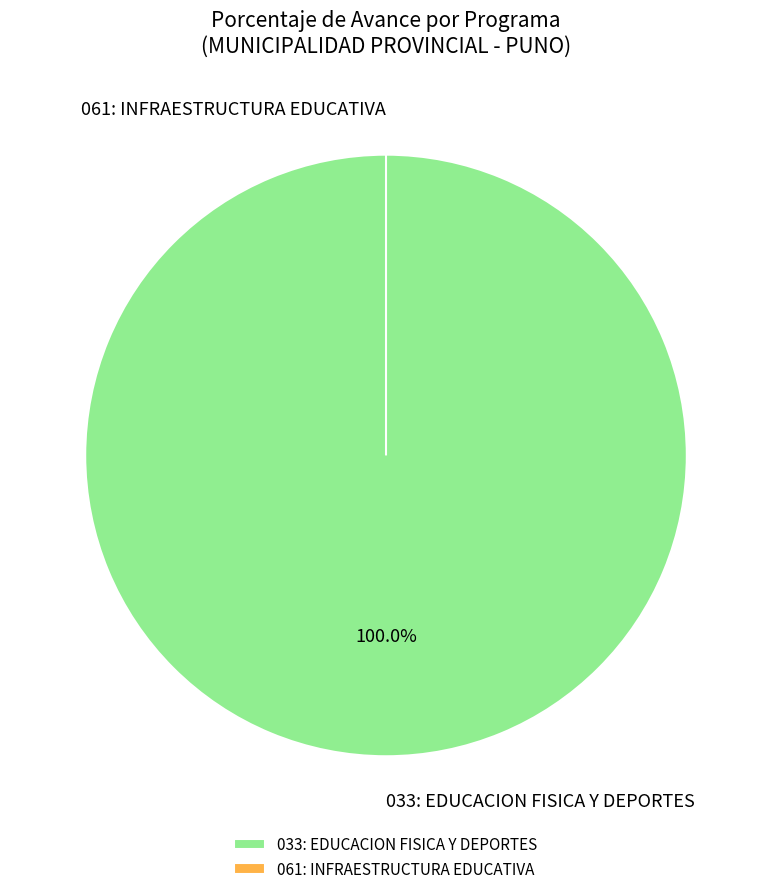

True or false: 033: EDUCACION FISICA Y DEPORTES accounts for 94% of the total.

False